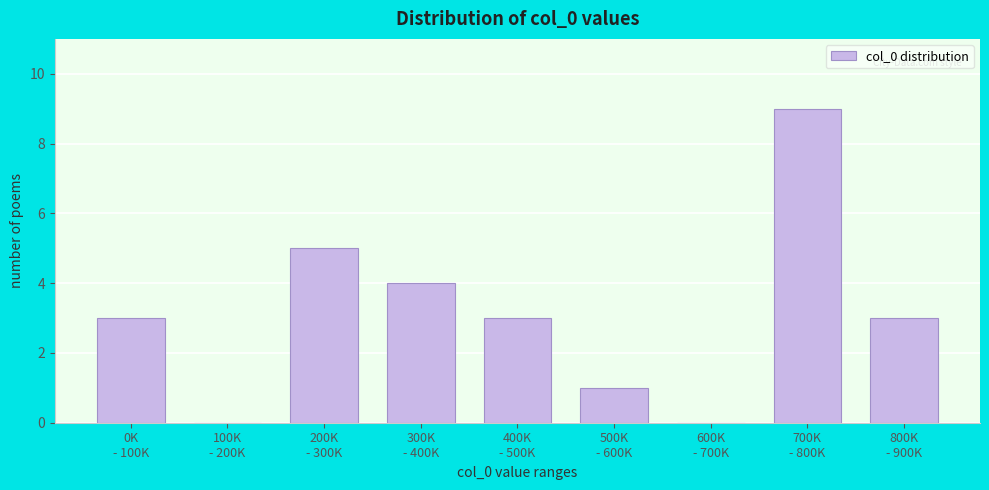

What is the sum of all values?

28